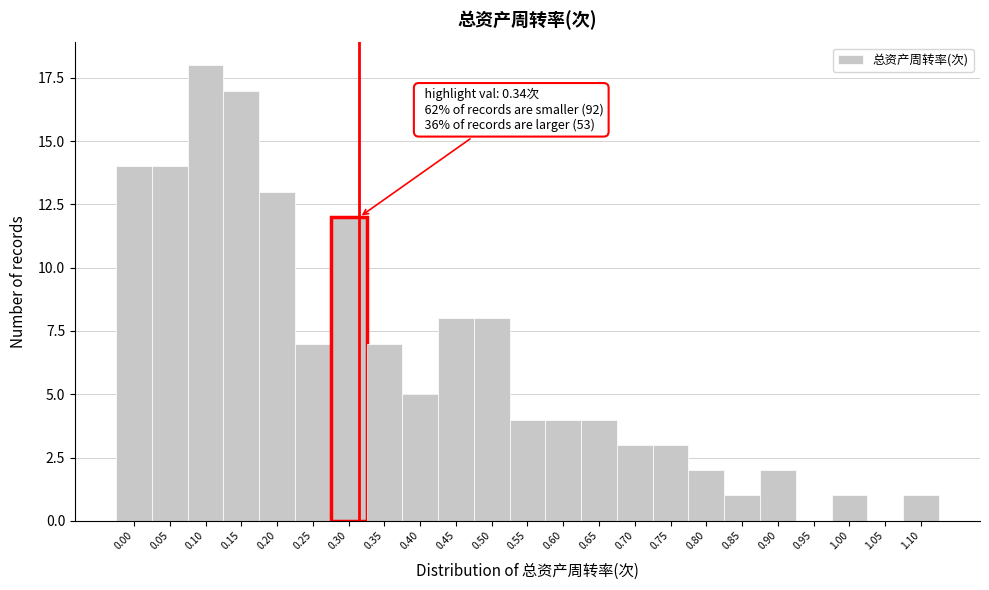

Reading left to right, transcribe all the data shown in this chart.

0.00=14	0.05=14	0.10=18	0.15=17	0.20=13	0.25=7	0.30=12	0.35=7	0.40=5	0.45=8	0.50=8	0.55=4	0.60=4	0.65=4	0.70=3	0.75=3	0.80=2	0.85=1	0.90=2	0.95=0	1.00=1	1.05=0	1.10=1